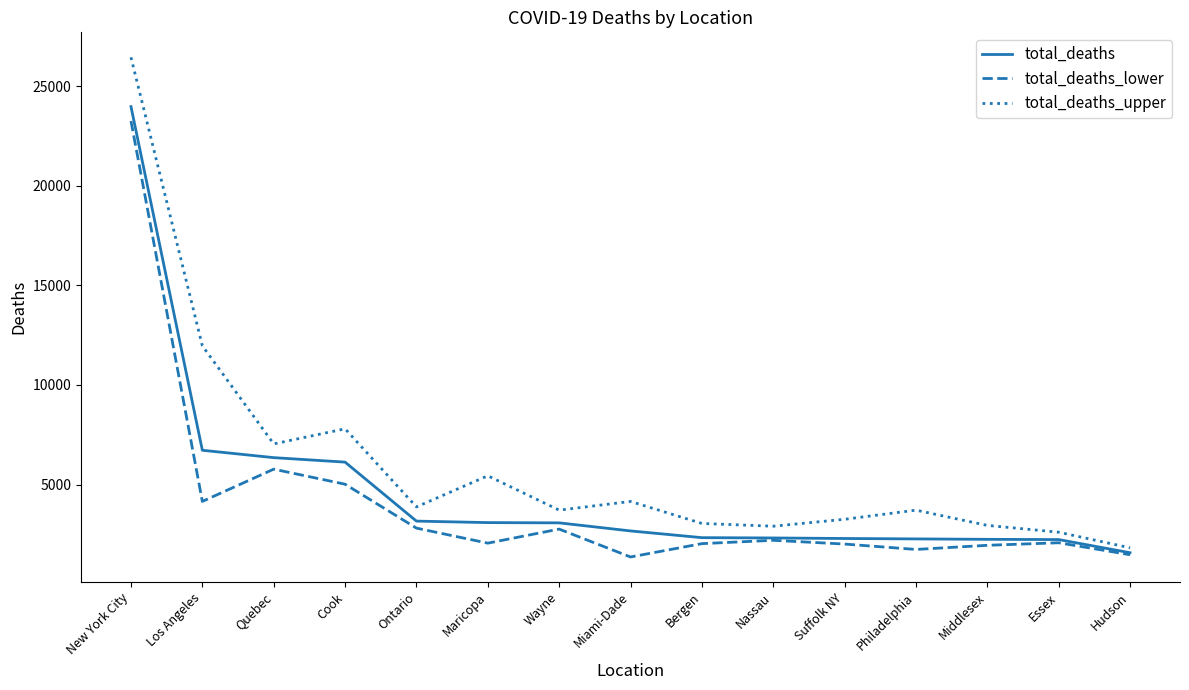

What is the total value across all series at Bergen?

7406